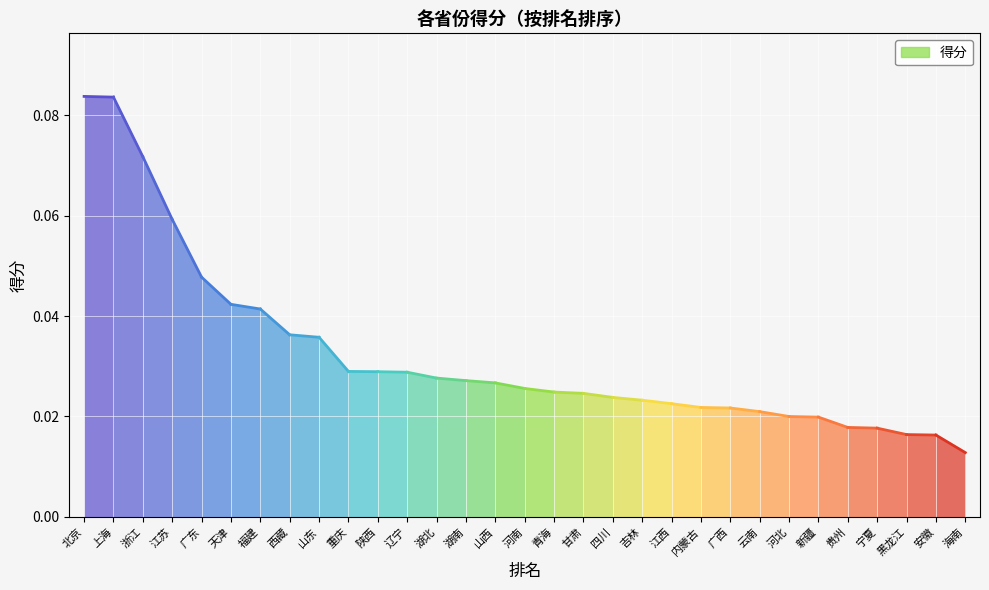

Which label corresponds to the largest value in the chart?

北京